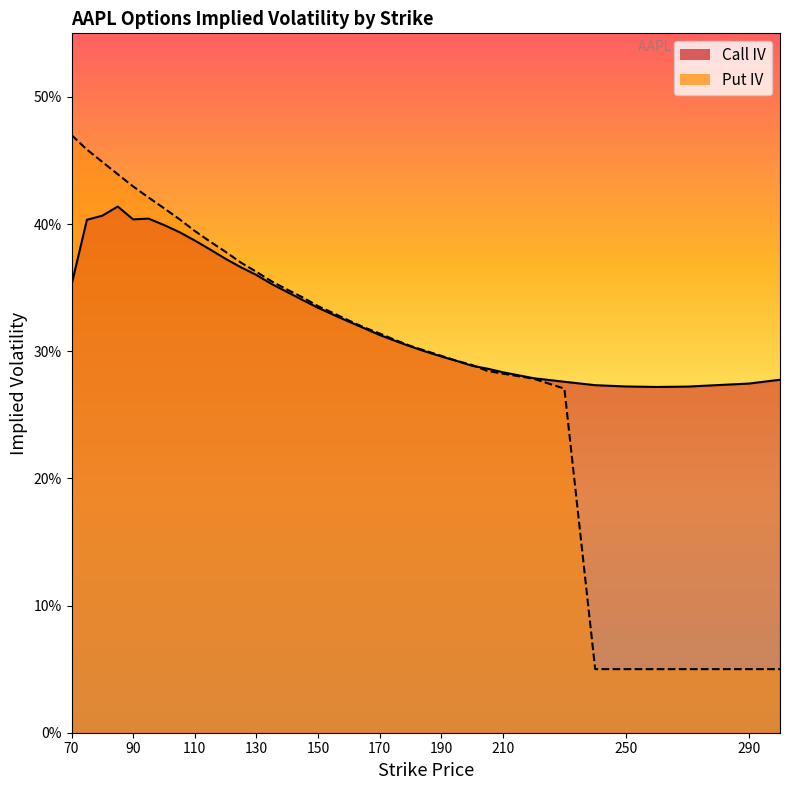

What is the highest value of the Call IV series?

0.4